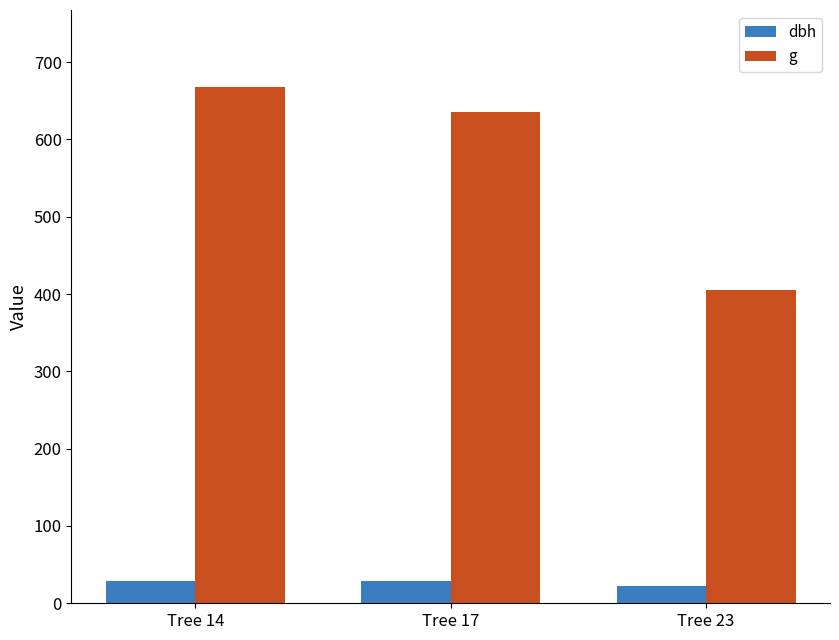

Is the value of dbh at Tree 23 greater than the value of g at Tree 17?

No